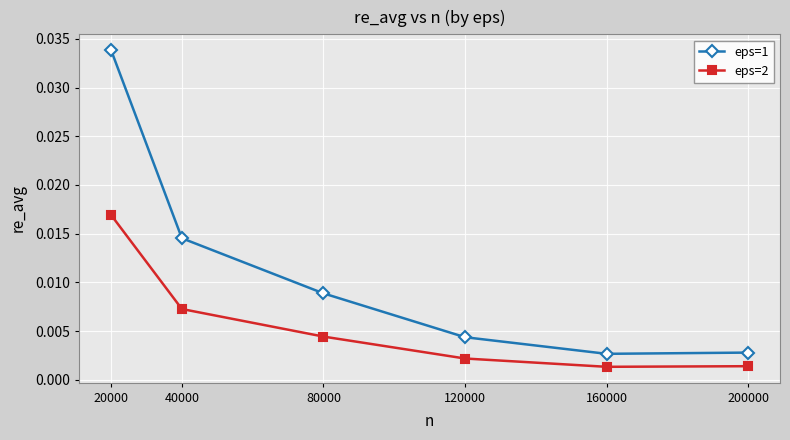

At which category does the chart reach its peak across all series?

20000